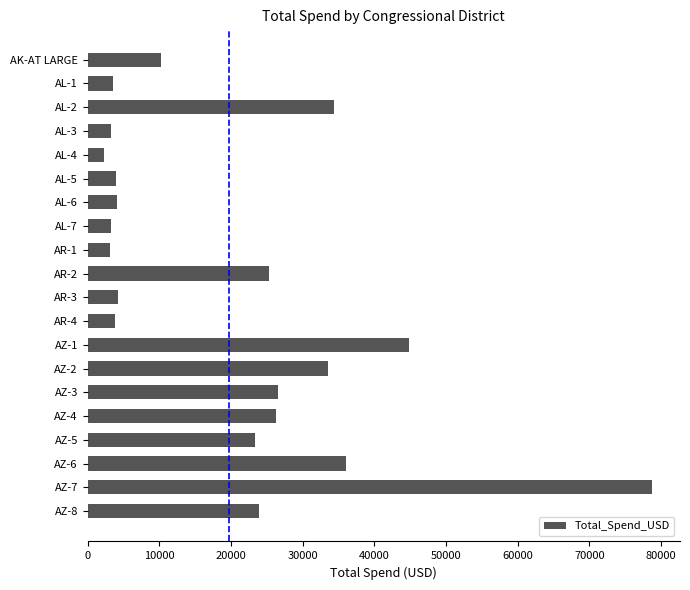

What is the average value?

19730